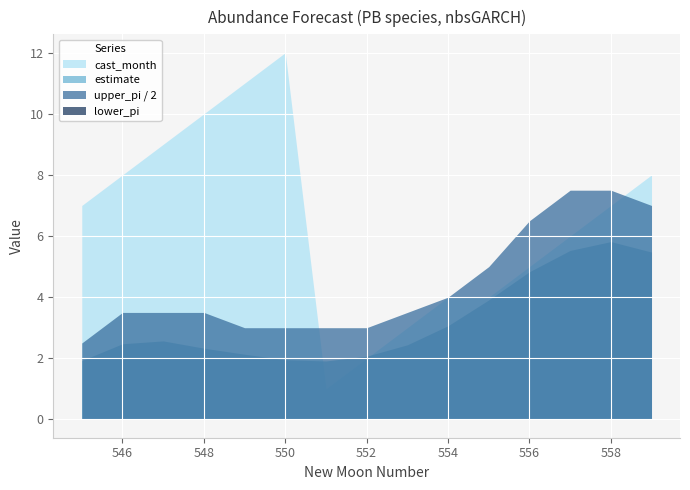

What is the value of the upper_pi point at the 2nd from the left?

7.0